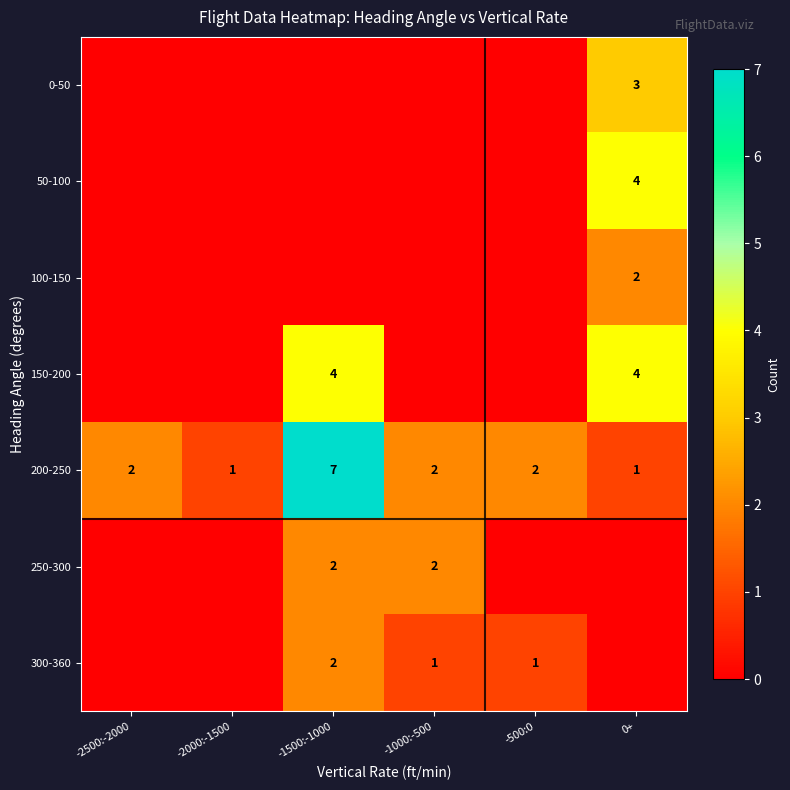

What is the lowest value of the 200-250 series?

1